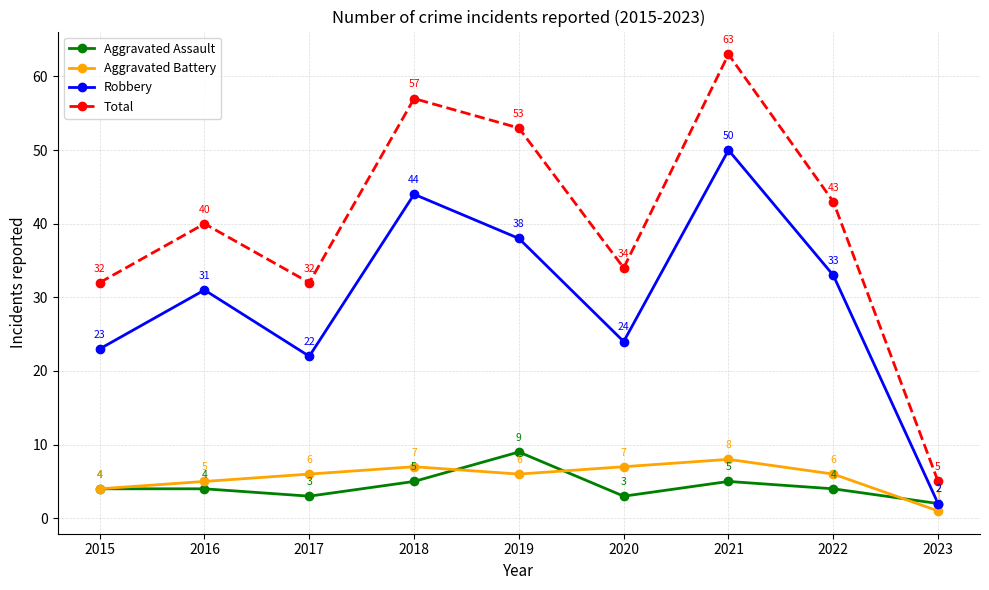

What is the value of the Total point at the 4th from the left?

57